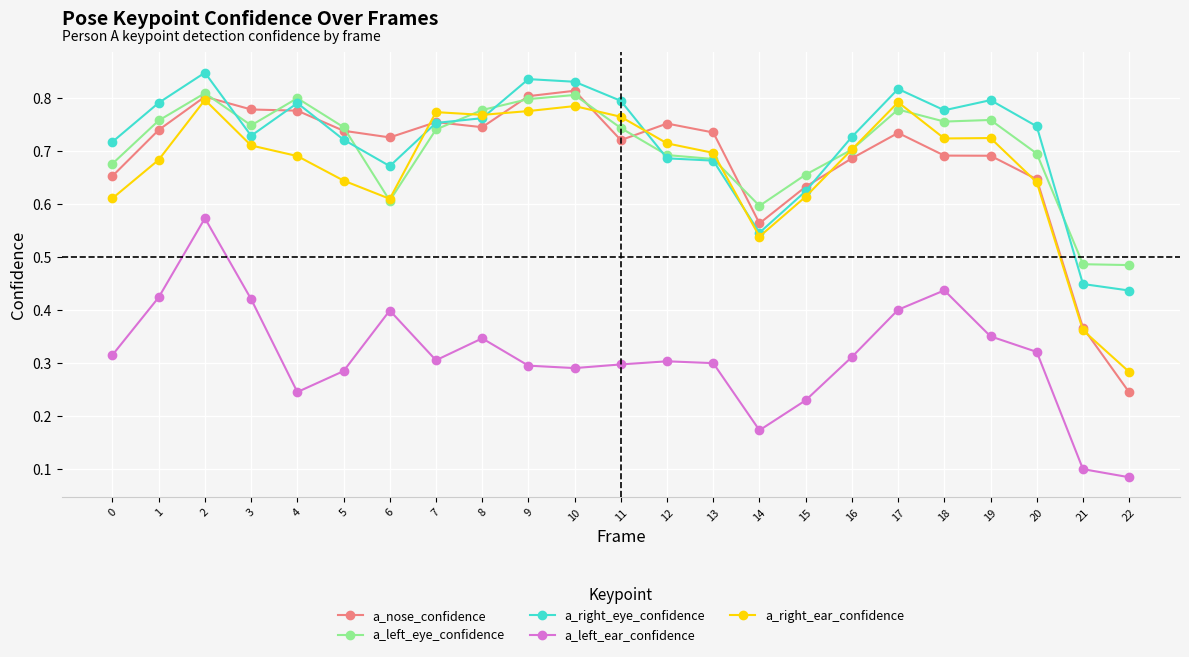

At which category does the chart reach its minimum across all series?

22